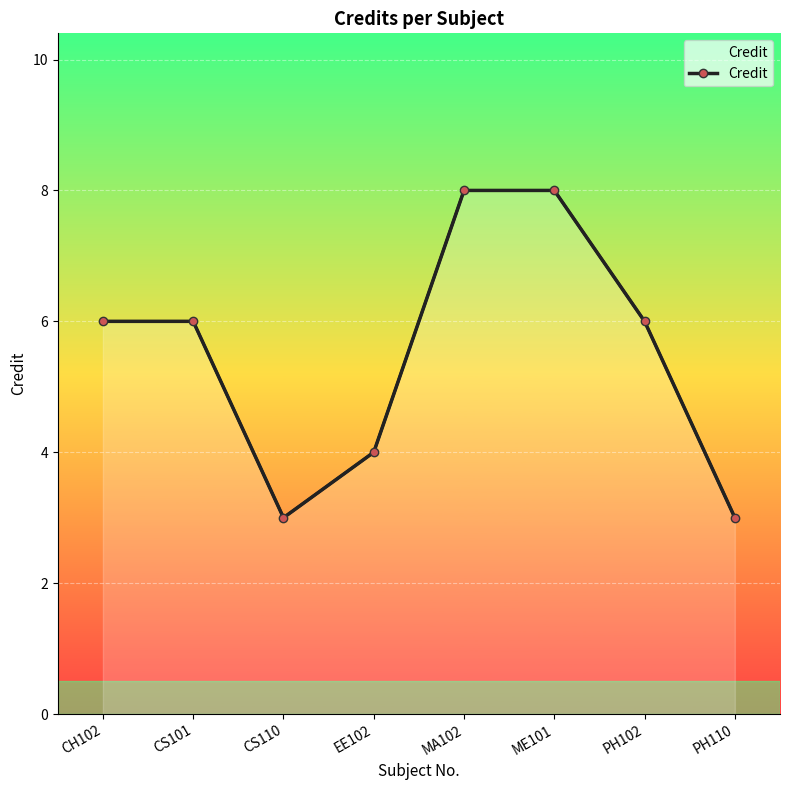

At which label is the value closest to 5?

CH102